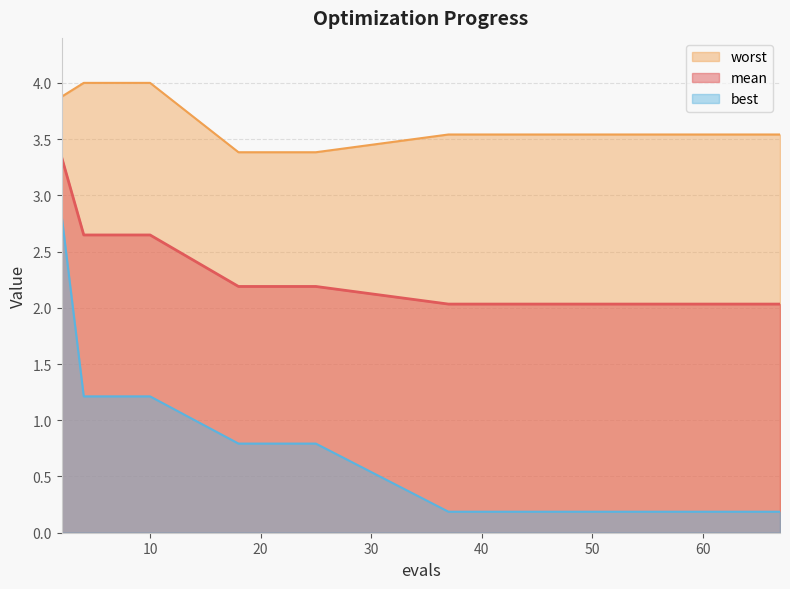

Rank the series by their average value, from highest to lowest.

worst, mean, best